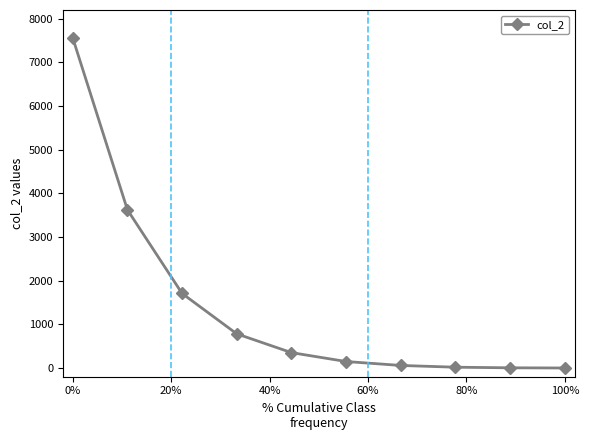

What is the difference between the maximum and minimum values?

7560